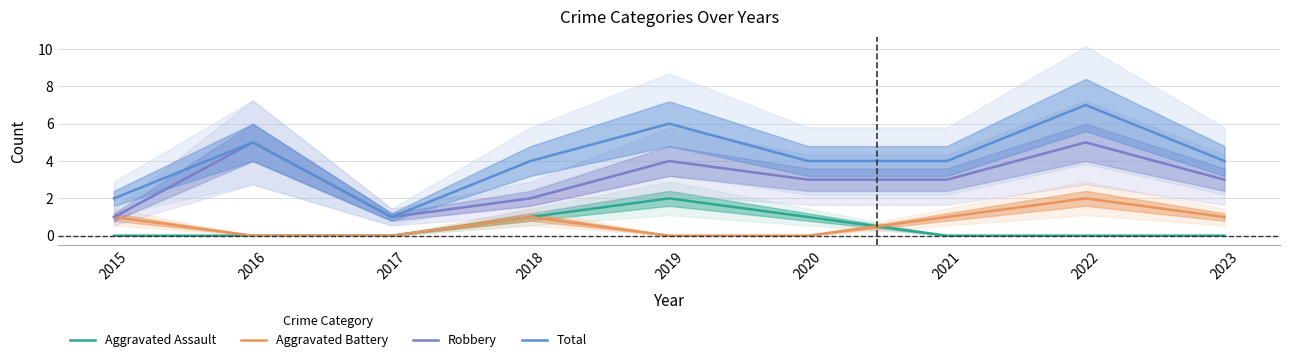

How many lines are shown in the chart?

4